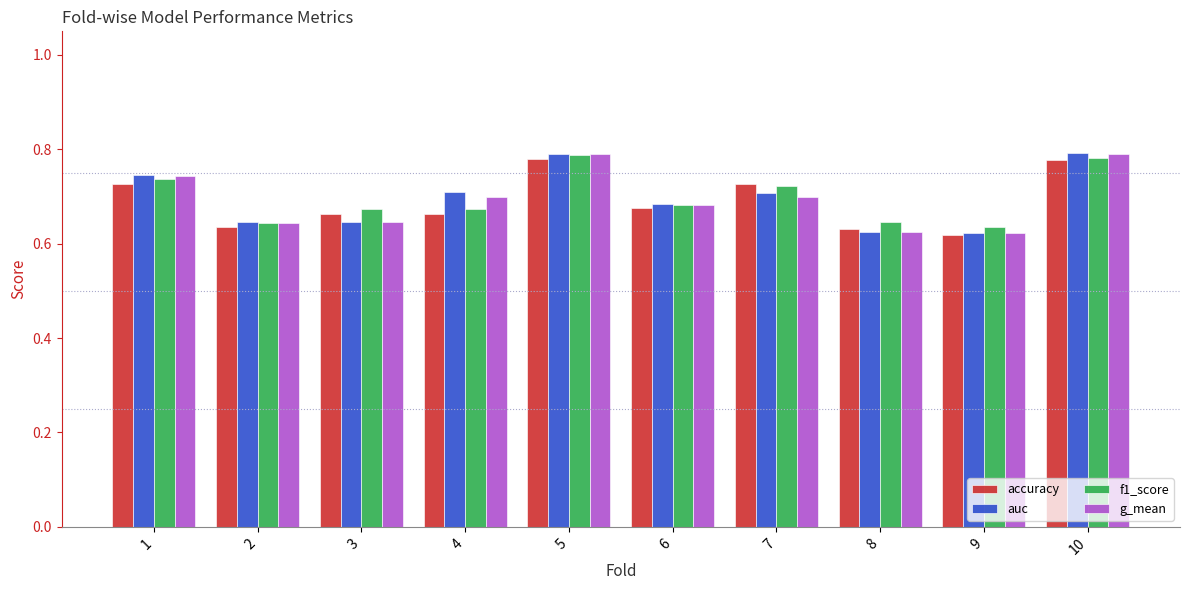

True or false: g_mean has a value of 0.8 at 8.

False